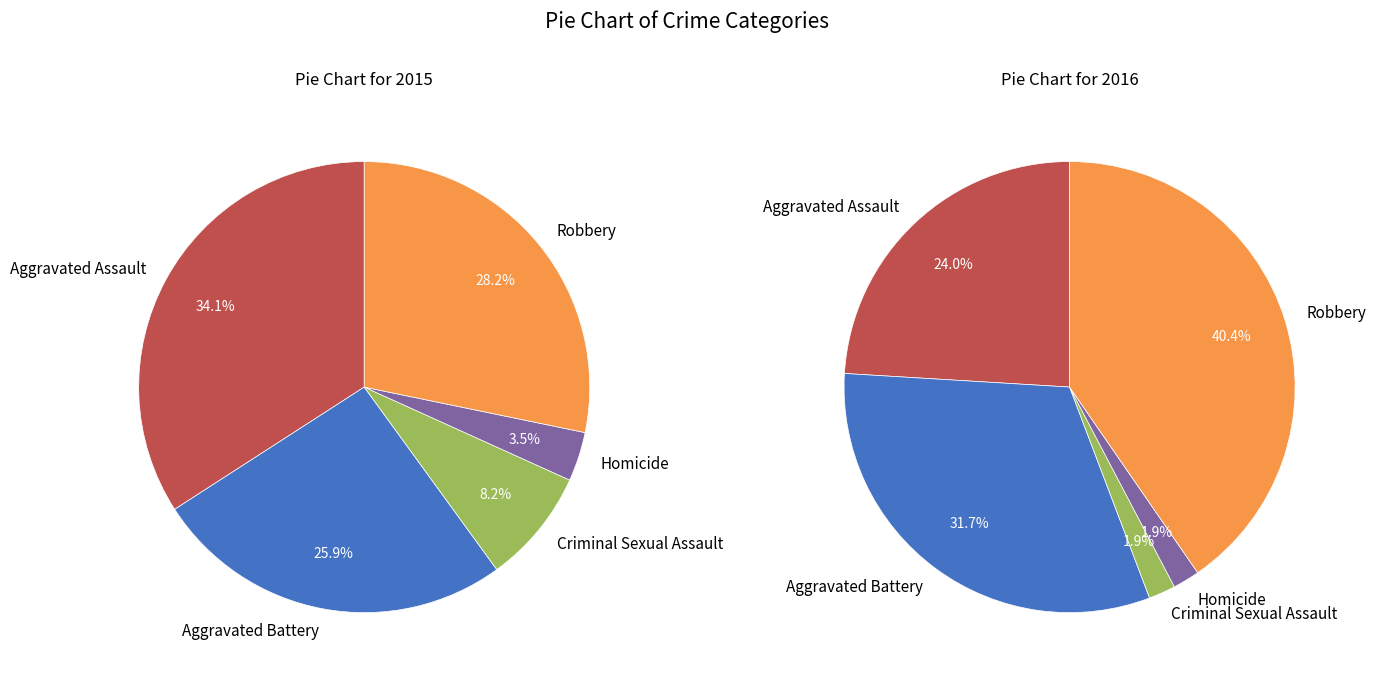

Is there a majority slice in this chart?

No